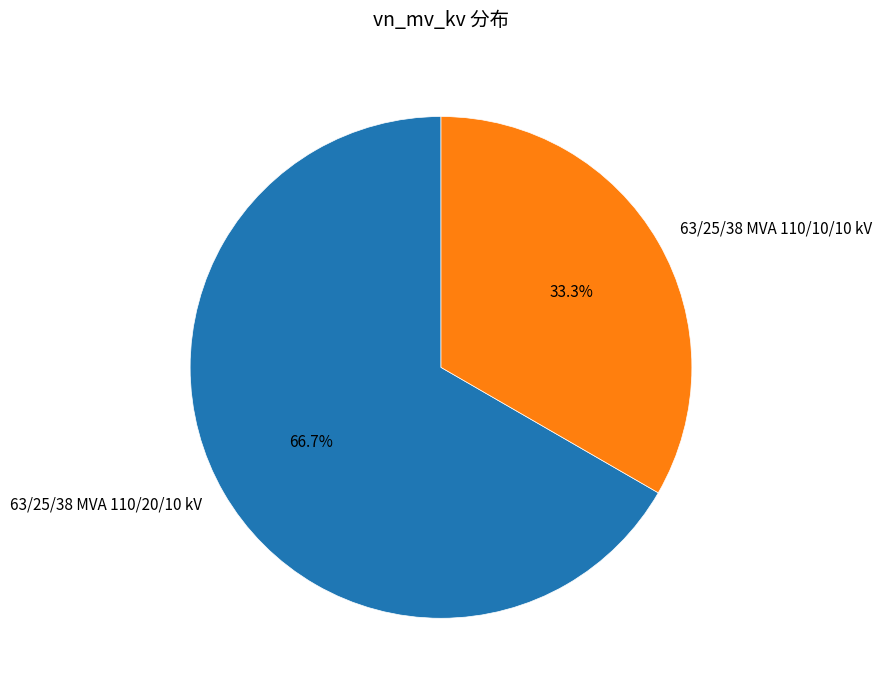

To the nearest percent, what is the combined percentage of 63/25/38 MVA 110/20/10 kV and 63/25/38 MVA 110/10/10 kV?

100%